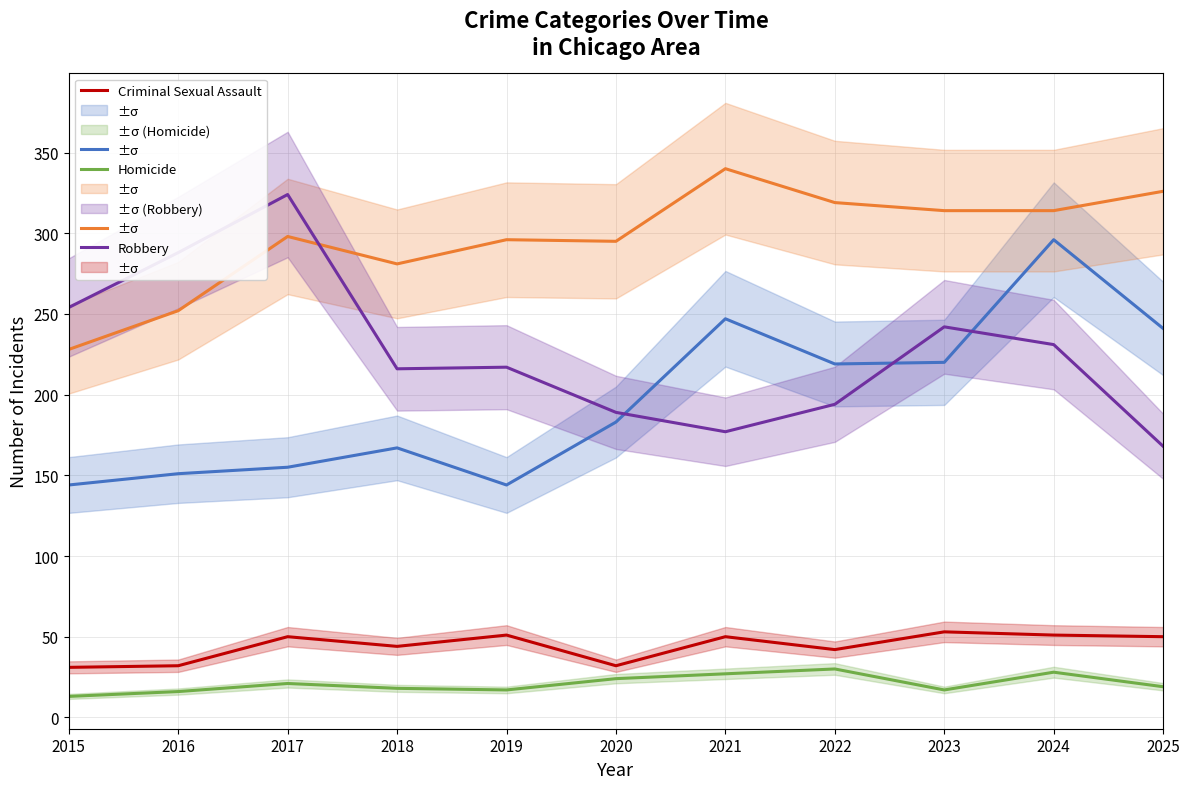

True or false: Homicide and Robbery intersect in this chart.

False